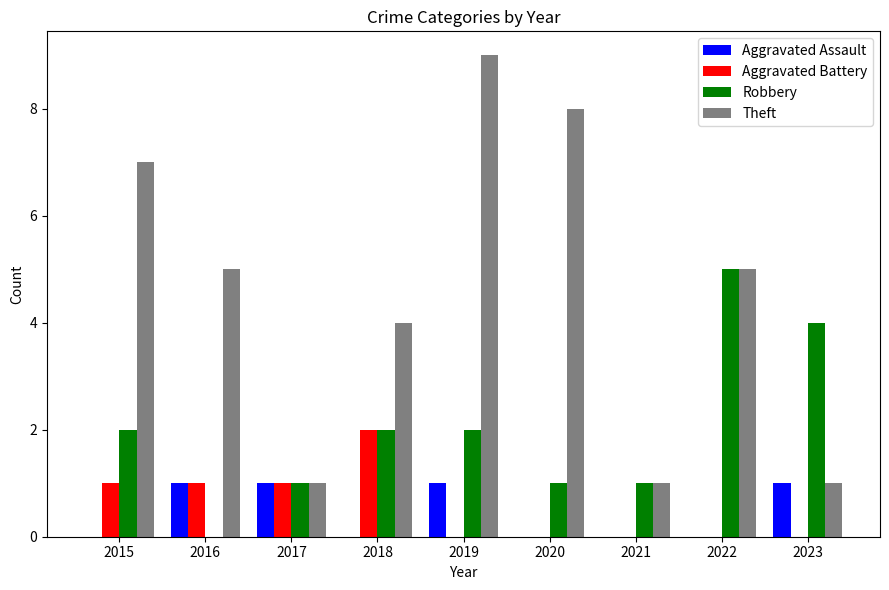

Reading left to right, extract all data points from this chart.

Aggravated Assault: 2015=0	2016=1	2017=1	2018=0	2019=1	2020=0	2021=0	2022=0	2023=1
Aggravated Battery: 2015=1	2016=1	2017=1	2018=2	2019=0	2020=0	2021=0	2022=0	2023=0
Robbery: 2015=2	2016=0	2017=1	2018=2	2019=2	2020=1	2021=1	2022=5	2023=4
Theft: 2015=7	2016=5	2017=1	2018=4	2019=9	2020=8	2021=1	2022=5	2023=1